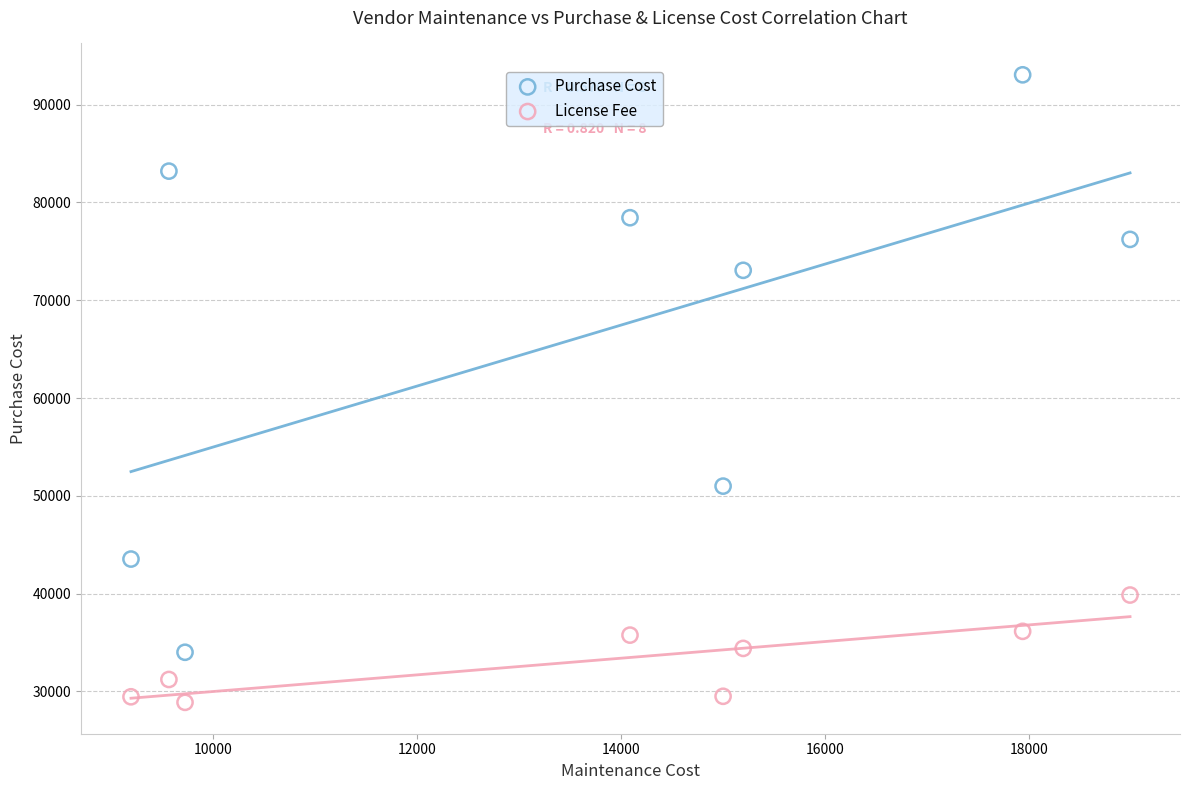

Across all data points, what is the range of X values (max minus min)?

9797.4